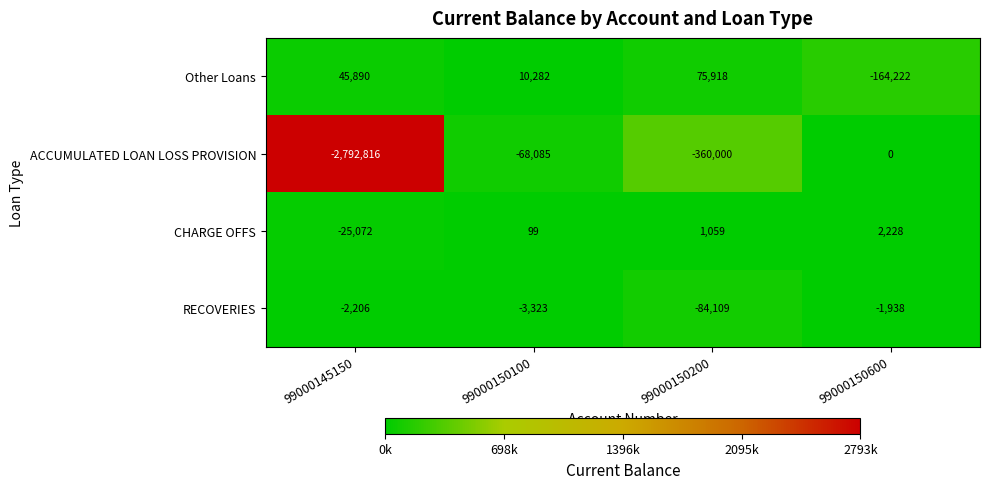

Reading left to right, what are all the values shown in this chart?

Other Loans: 99000145150=45890	99000150100=10282	99000150200=75918	99000150600=-164222
ACCUMULATED LOAN LOSS PROVISION: 99000145150=-2792816	99000150100=-68085	99000150200=-360000	99000150600=0
CHARGE OFFS: 99000145150=-25072	99000150100=99	99000150200=1059	99000150600=2228
RECOVERIES: 99000145150=-2206	99000150100=-3323	99000150200=-84109	99000150600=-1938